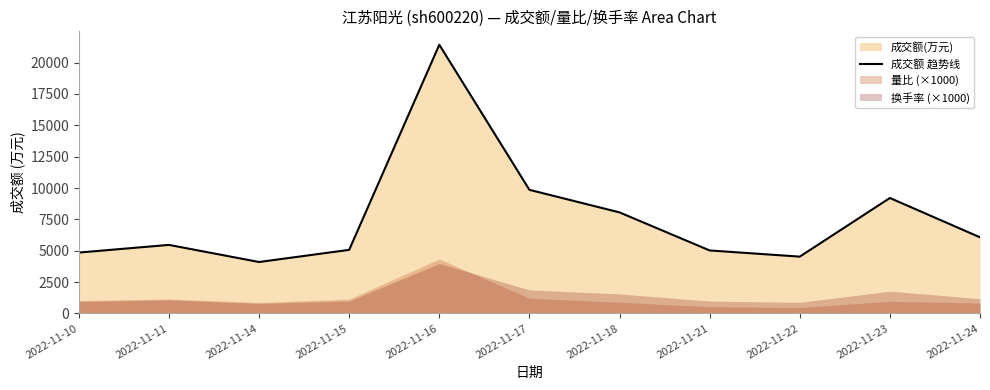

At which label does the data first exceed 5462?

2022-11-16